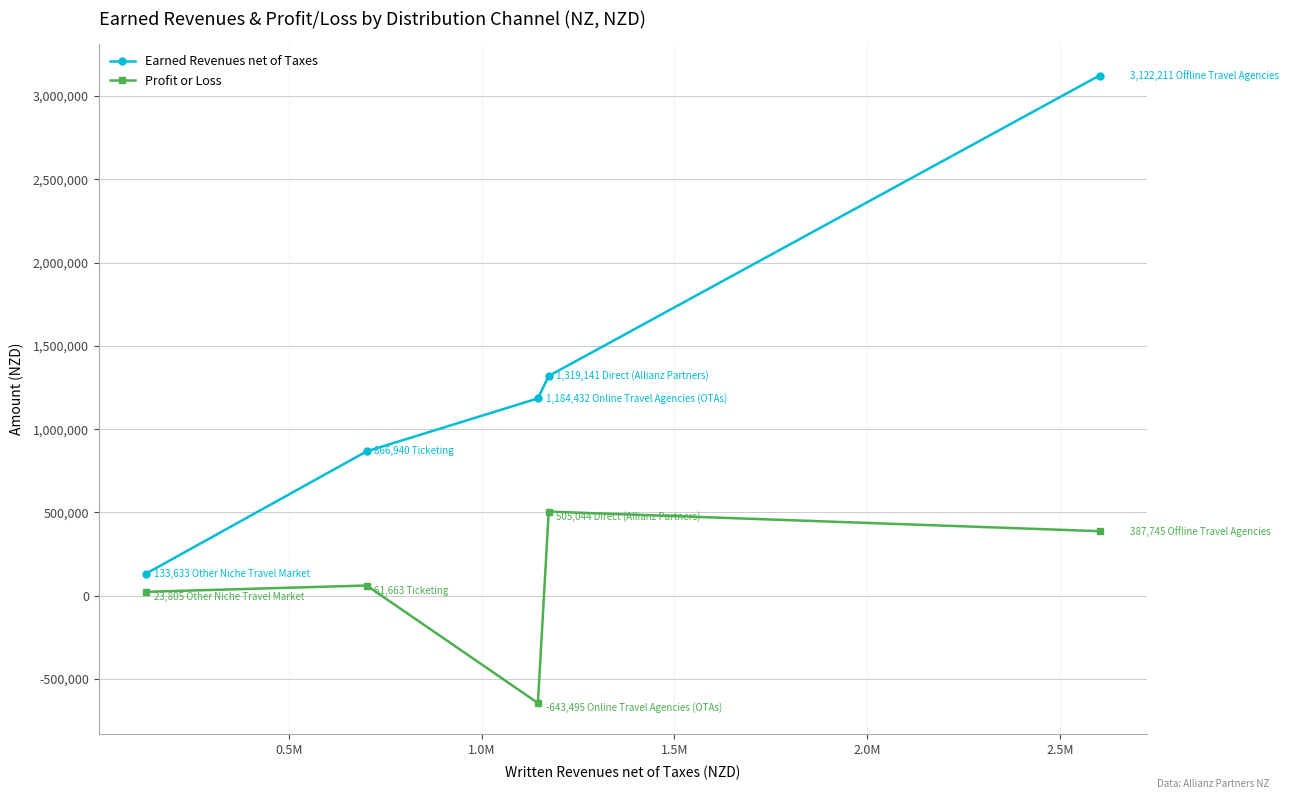

What are all the series names shown in the legend?

Earned Revenues net of Taxes, Profit or Loss